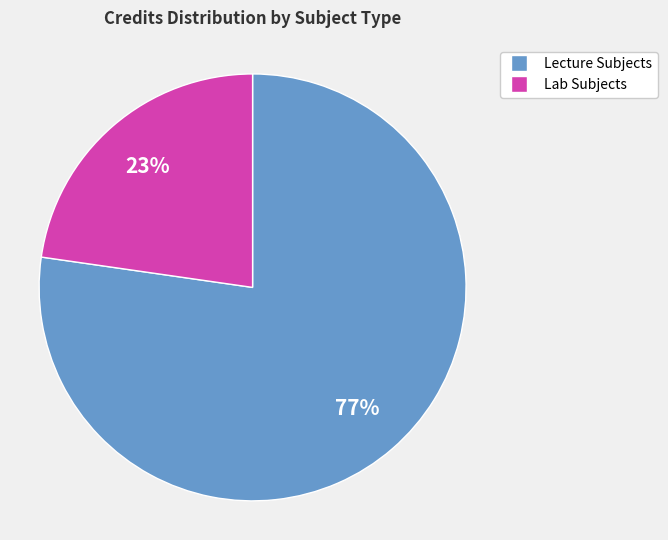

What percentage is the Lecture Subjects slice, to the nearest percent?

77%